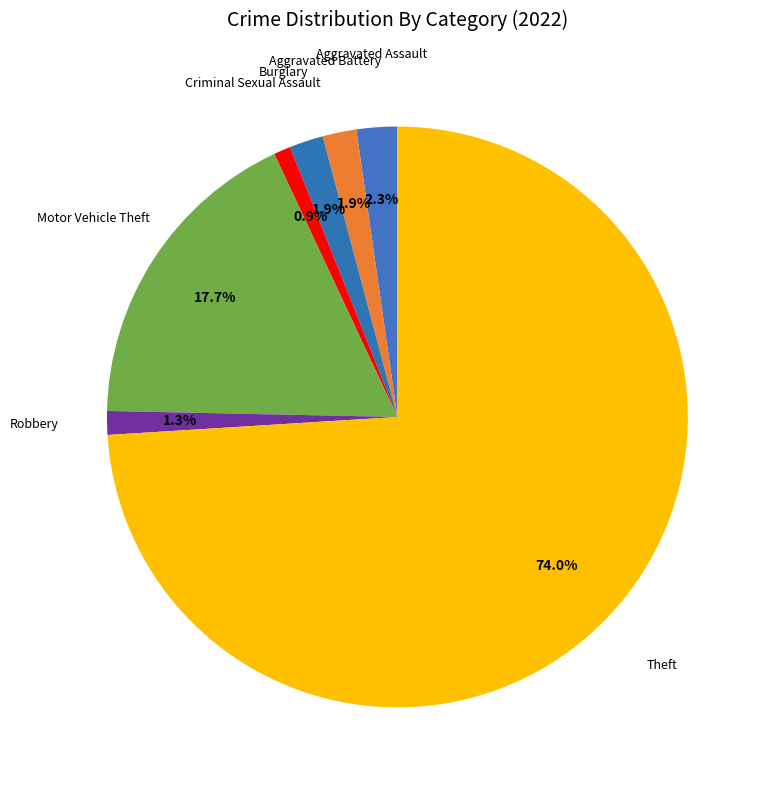

Which category has the smallest portion of the pie?

Criminal Sexual Assault